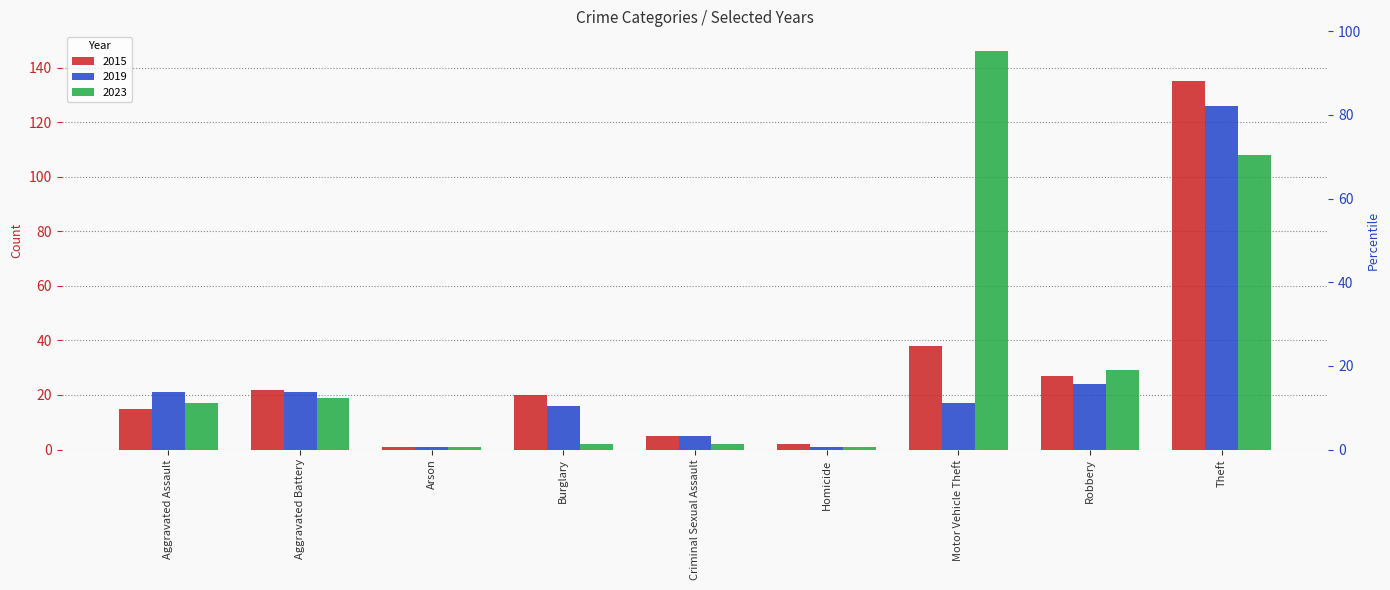

List the series in order of their overall mean, lowest first.

2019, 2015, 2023